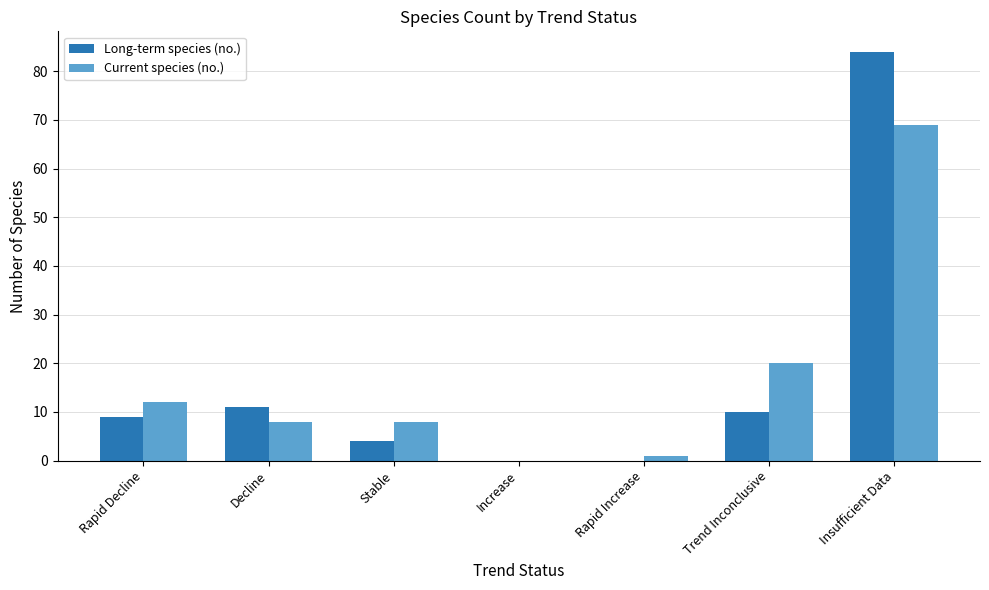

Reading right to left, extract all data points from this chart.

Long-term species (no.): 84	10	0	0	4	11	9
Current species (no.): 69	20	1	0	8	8	12